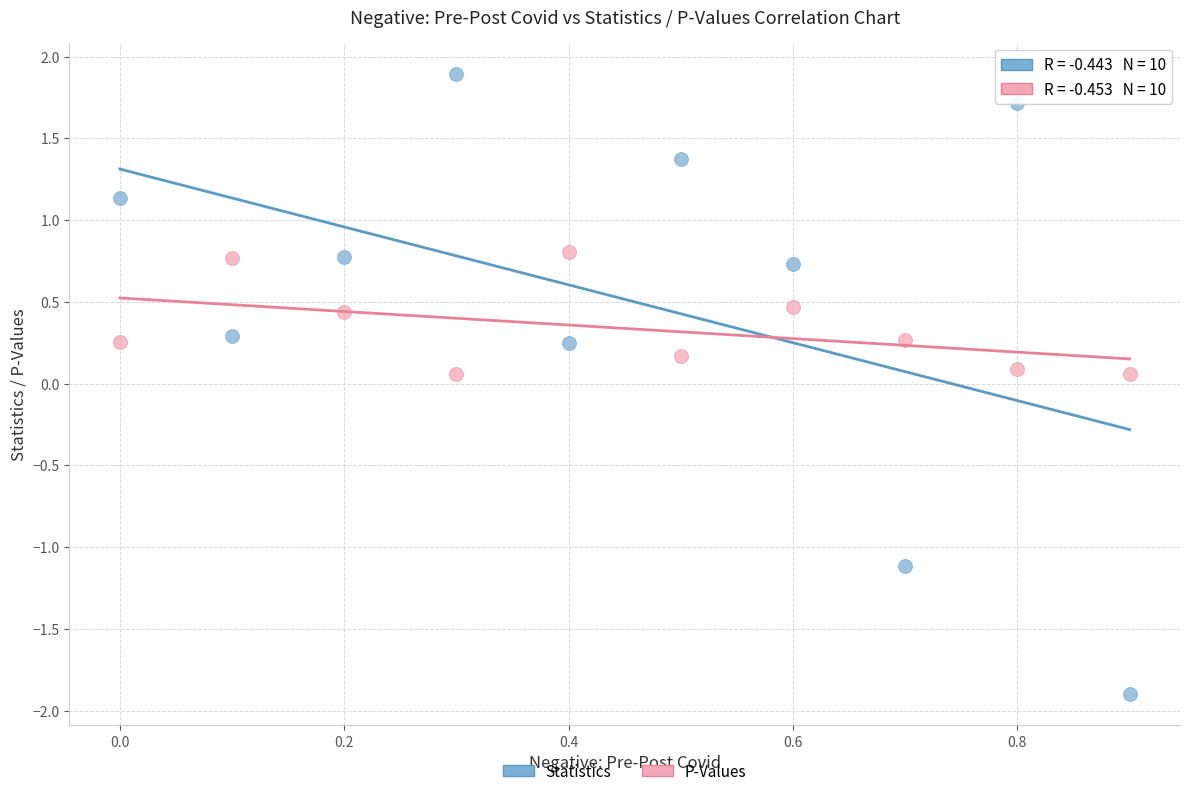

Across all data points, what is the range of X values (max minus min)?

0.9